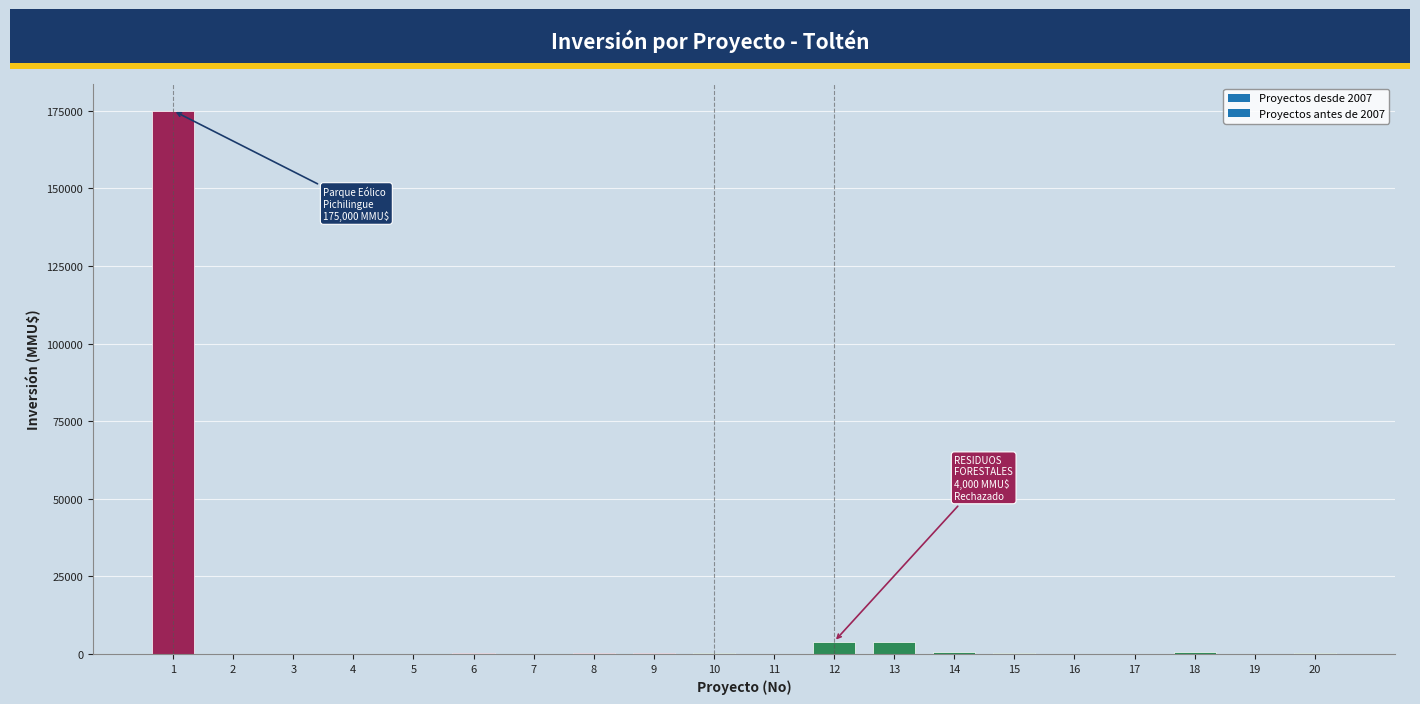

What is the maximum value shown in the chart?

175000